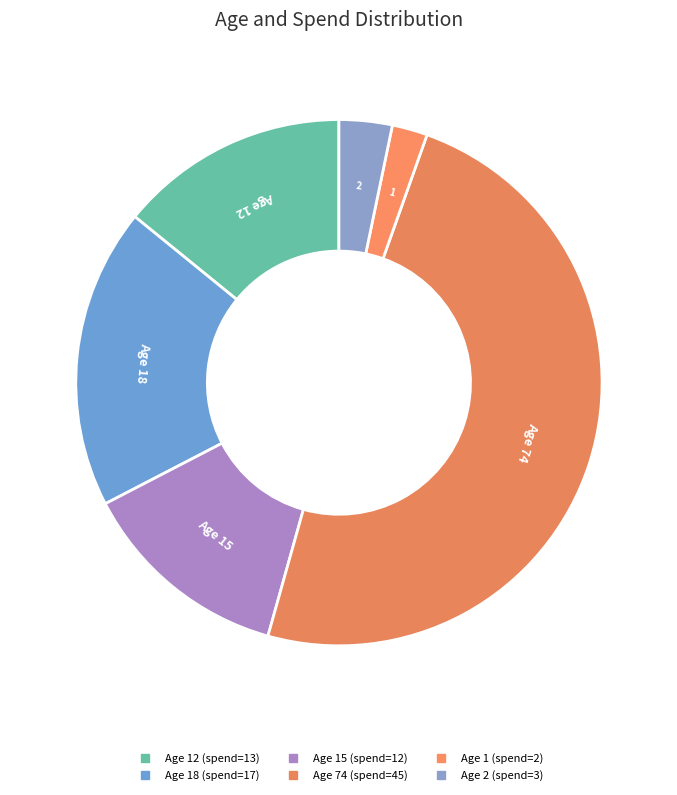

To the nearest percent, what is the difference between the largest and smallest slice percentages?

47%